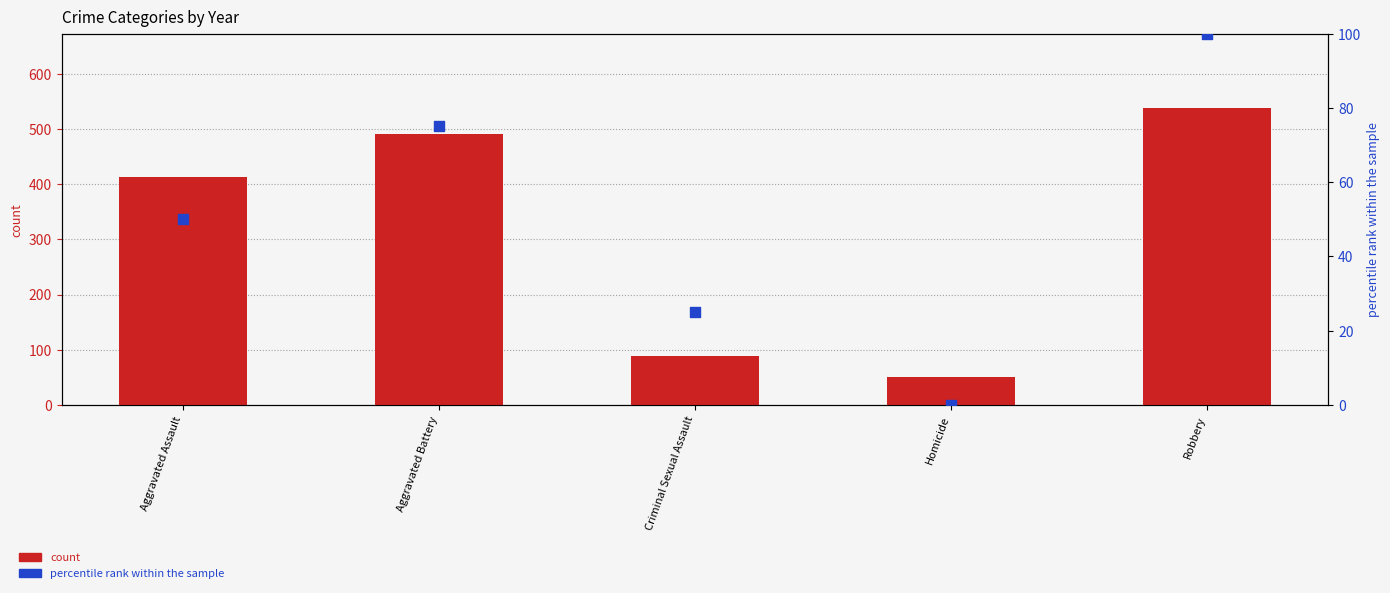

Is the value of count at Aggravated Battery greater than the value of percentile rank within the sample at Criminal Sexual Assault?

Yes